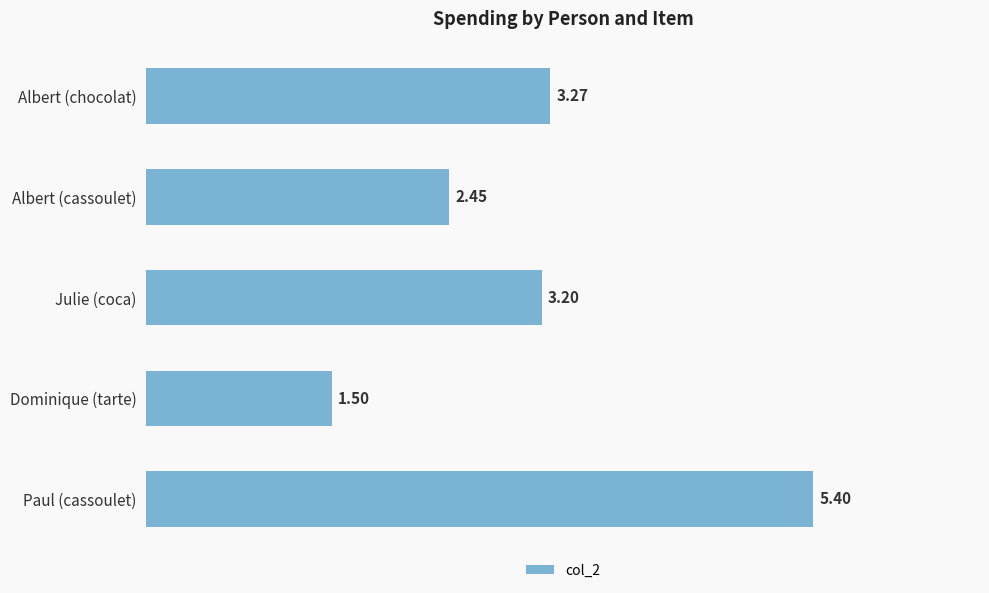

Which label corresponds to the smallest value in the chart?

Dominique (tarte)